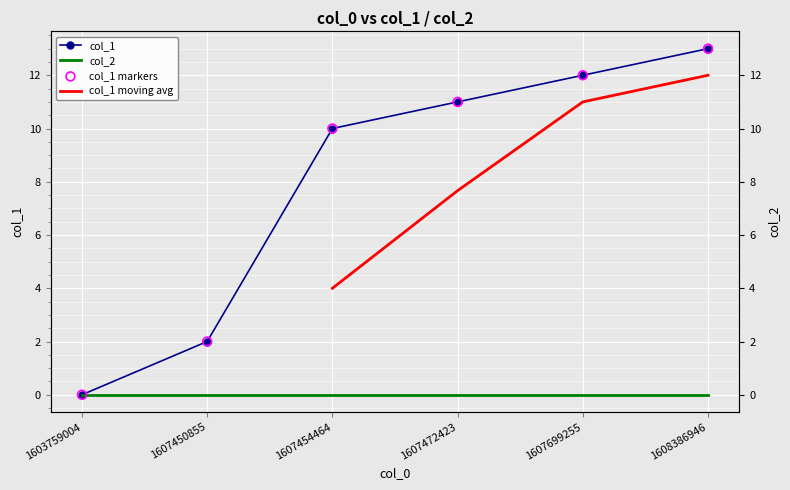

What is the change in value from 1607454464 to 1608386946?

+3